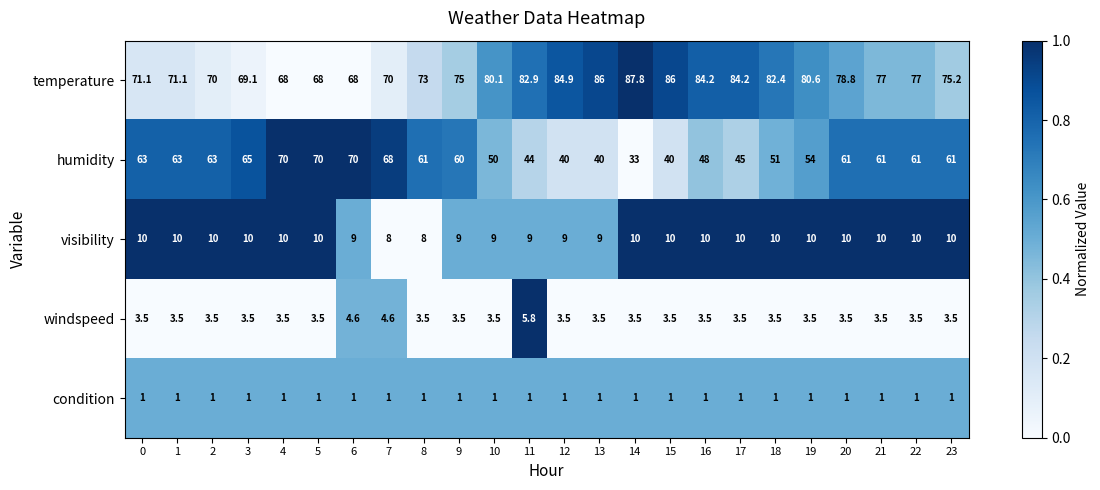

What is the difference between the humidity values at 11 and 9?

16.0